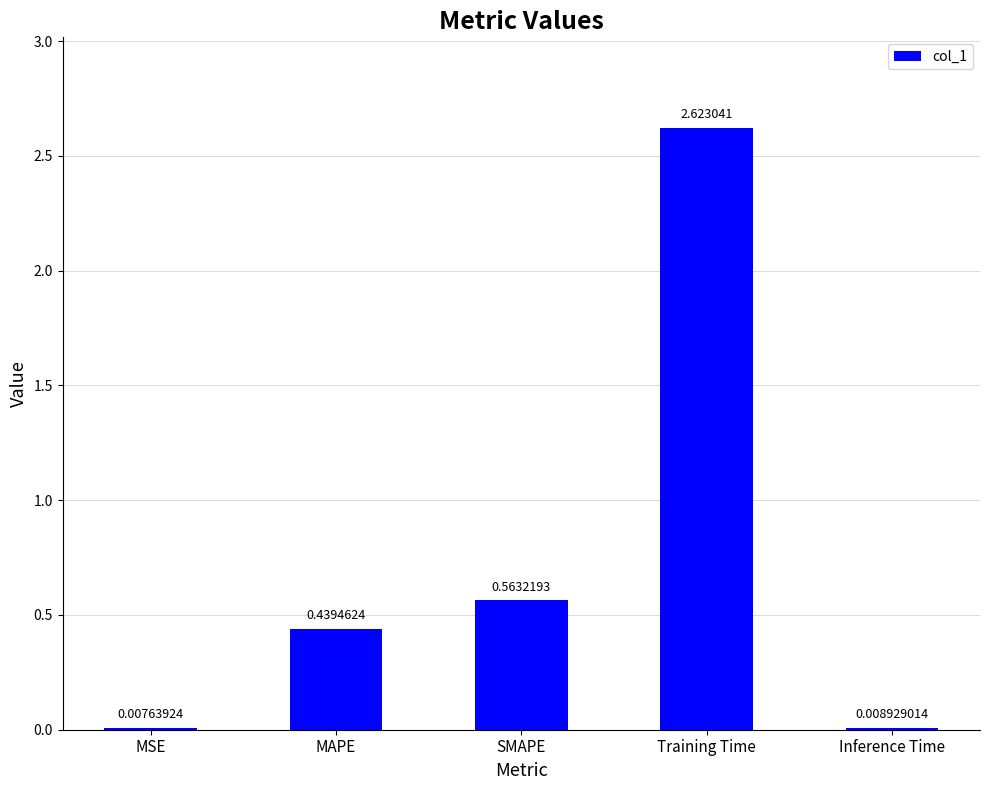

What is the change in value from MSE to Training Time?

+2.6